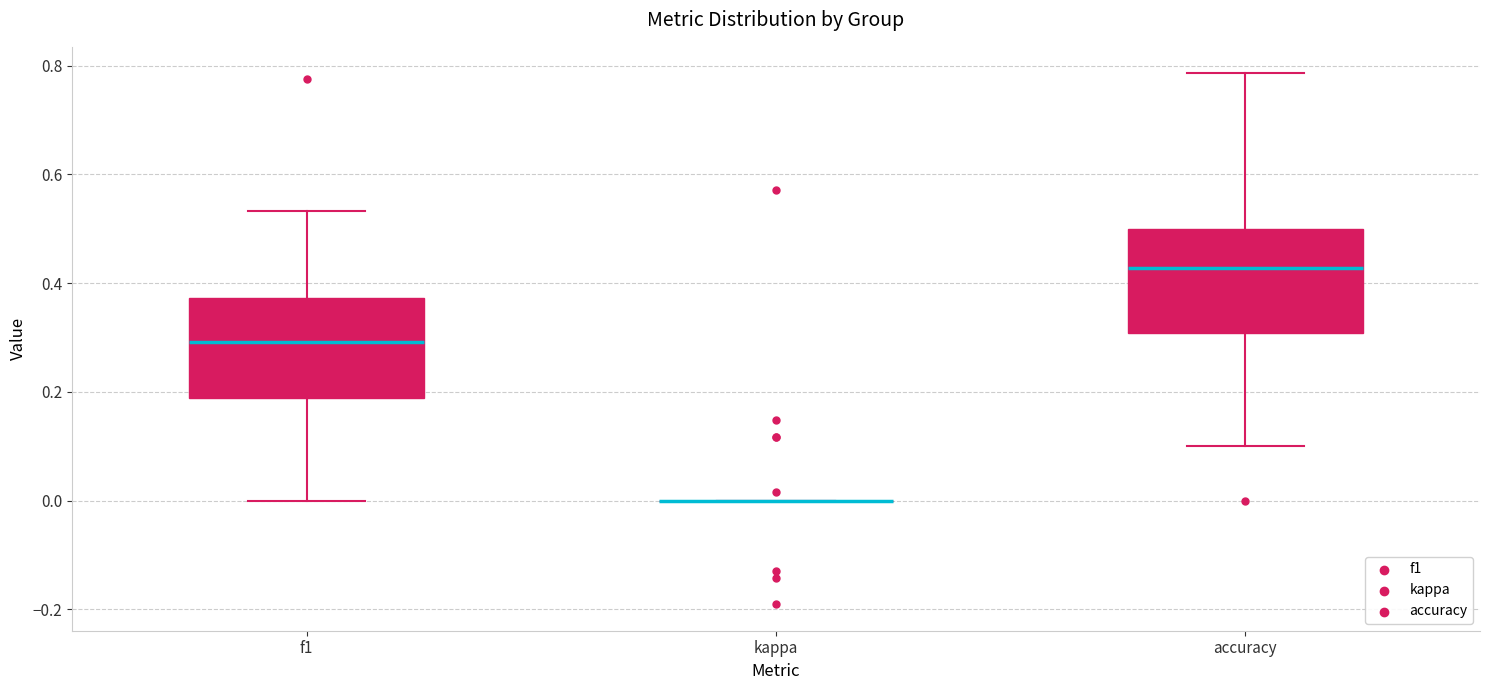

Where is the lower edge of the box for accuracy on the y-axis? The values are not printed on the chart, so give them approximately, as read against the axis.

0.30